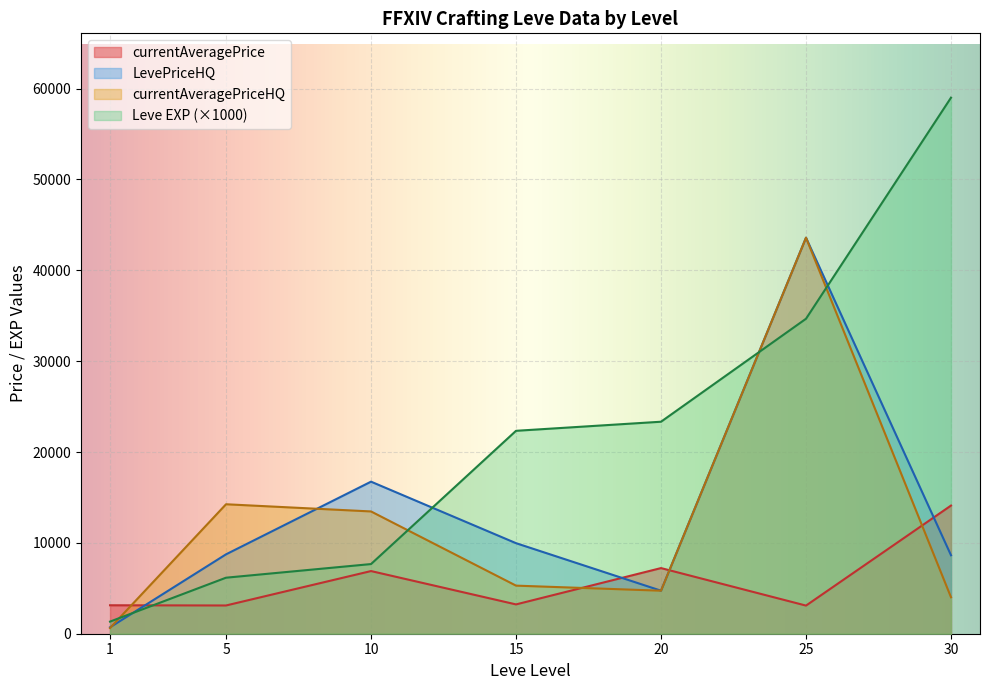

What is the approximate value of LevePriceHQ at 25?

43587.4